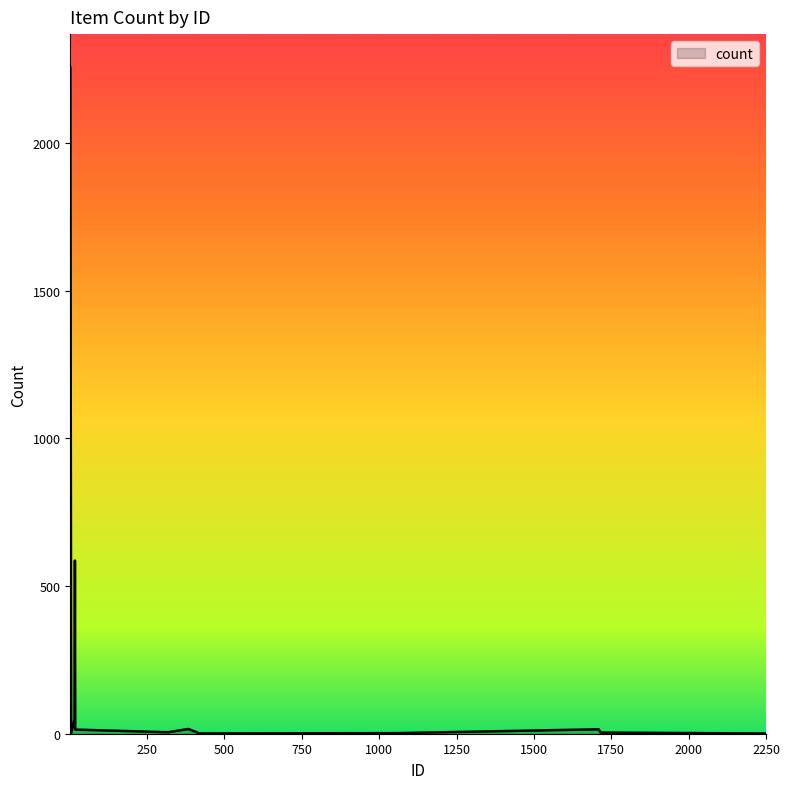

What is the greatest value displayed?

2255